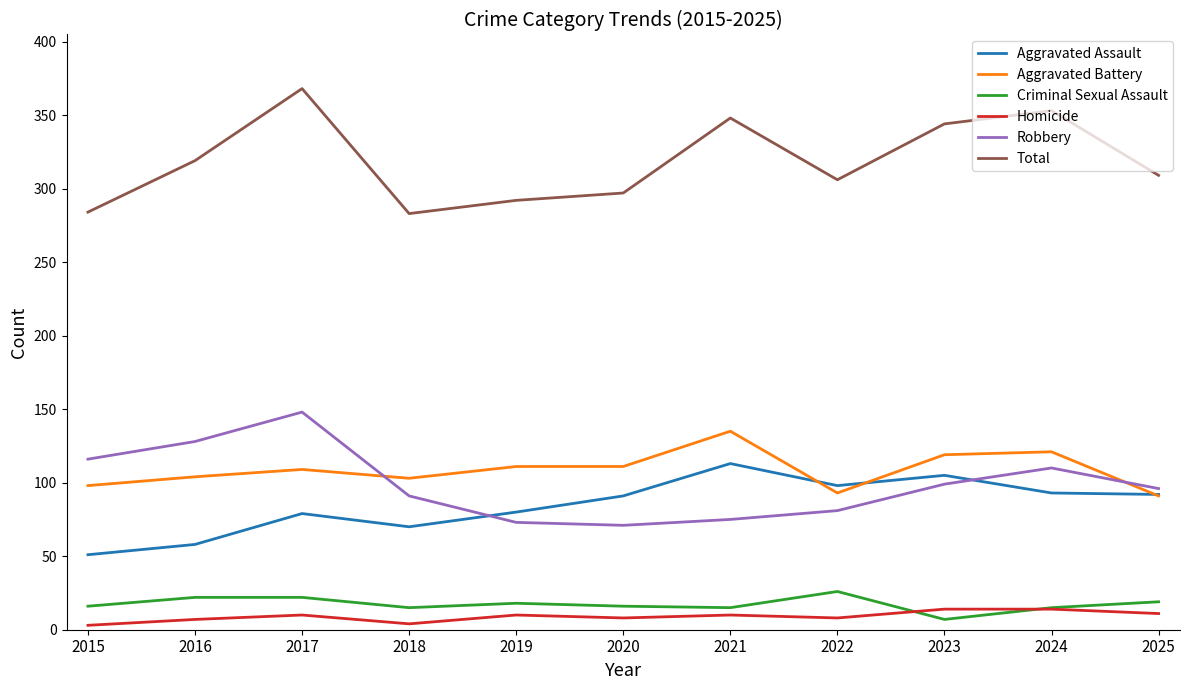

What is the approximate value of Homicide at 2021, to the nearest 5?

10